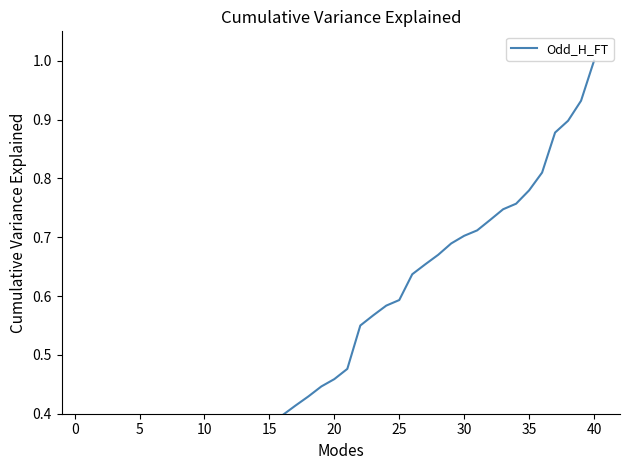

Count the number of categories in the chart.

40